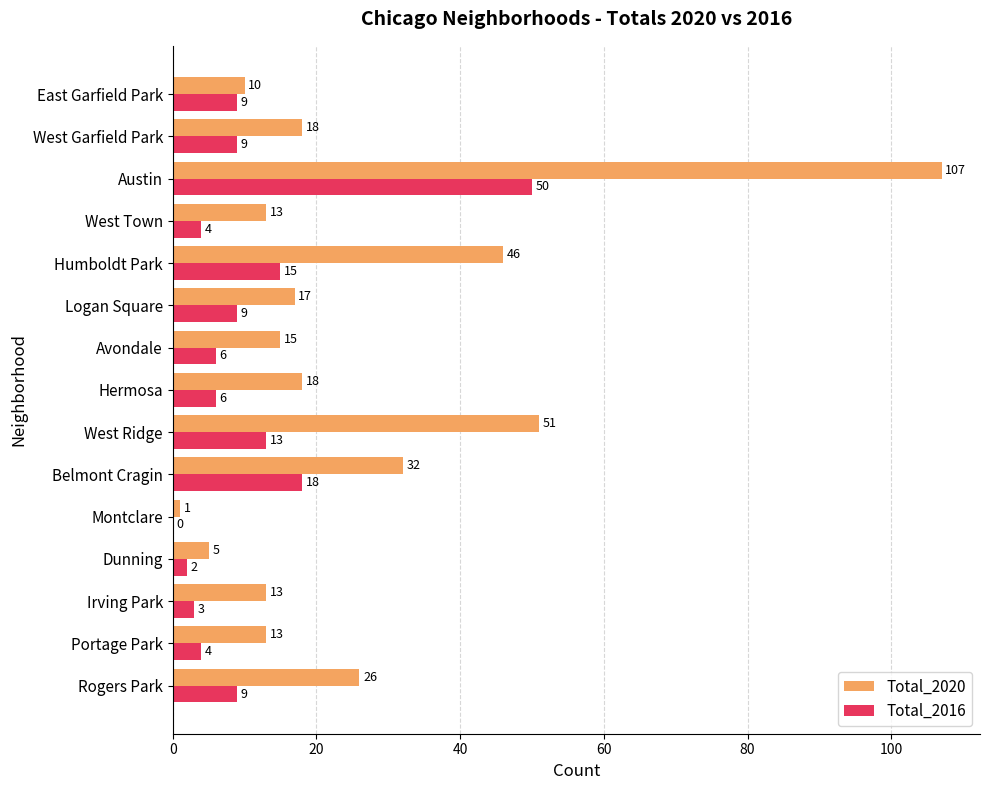

What is the sum of all Total_2016 values?

157